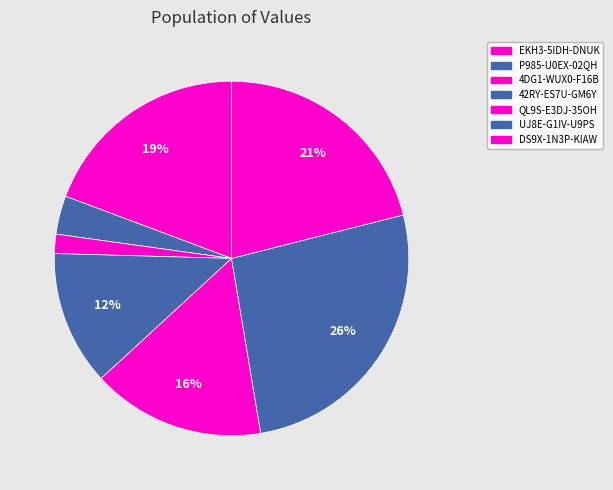

How many slices are in this pie chart?

7